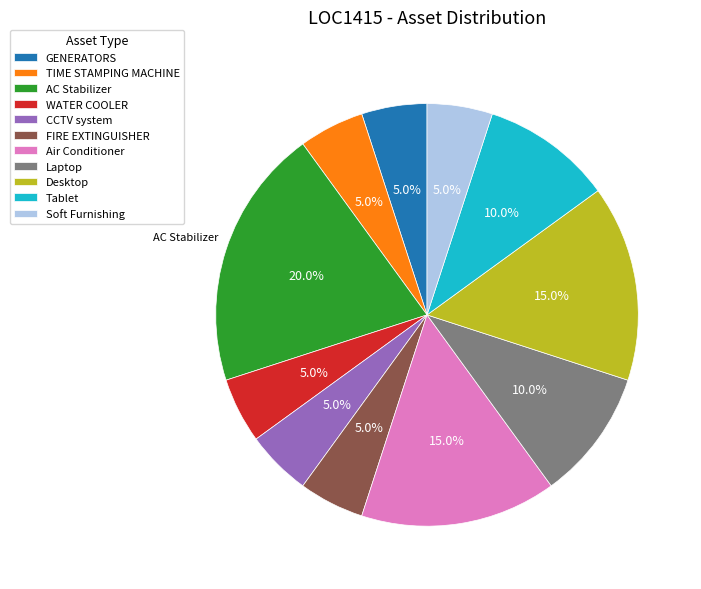

Is the sum of TIME STAMPING MACHINE and Air Conditioner greater than half?

No